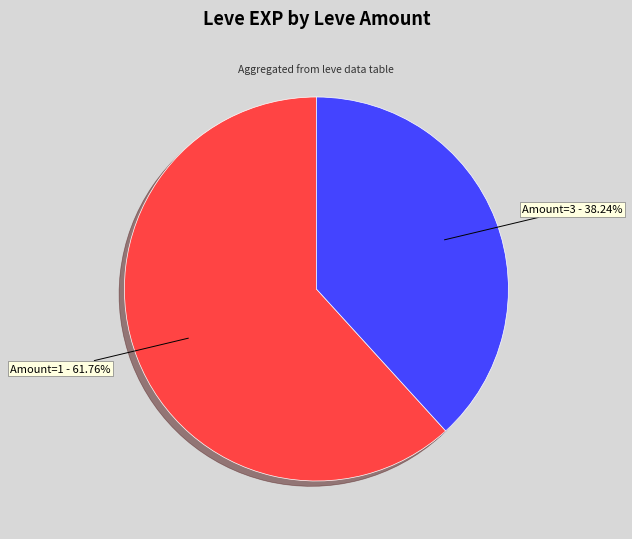

To the nearest percent, what is the difference between the largest and smallest slice percentages?

24%